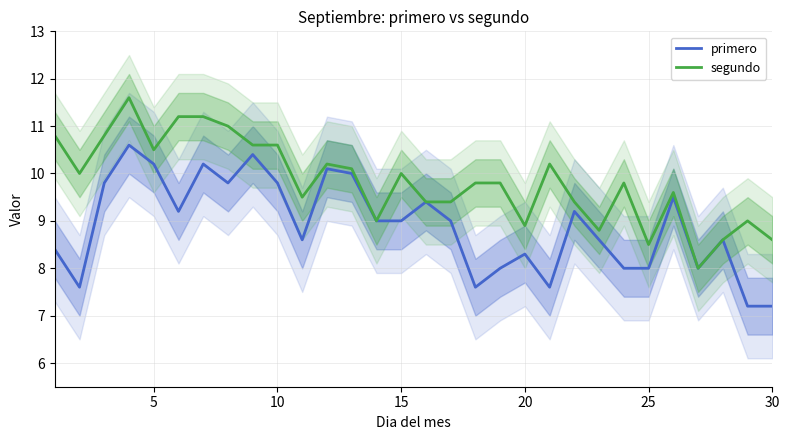

Does the chart display data point markers on the line(s)?

No